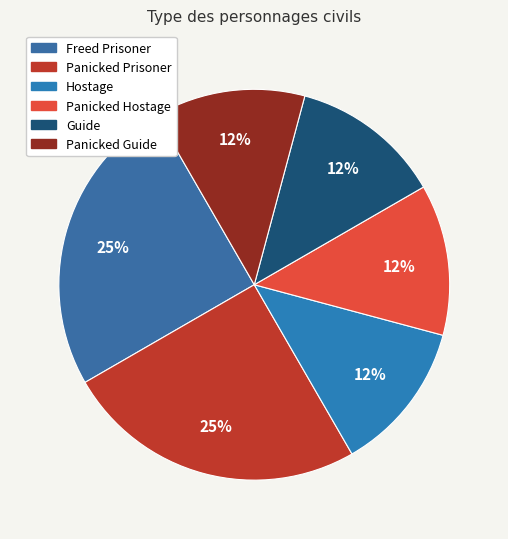

Do Panicked Hostage and Panicked Guide together represent more than half of the pie?

No